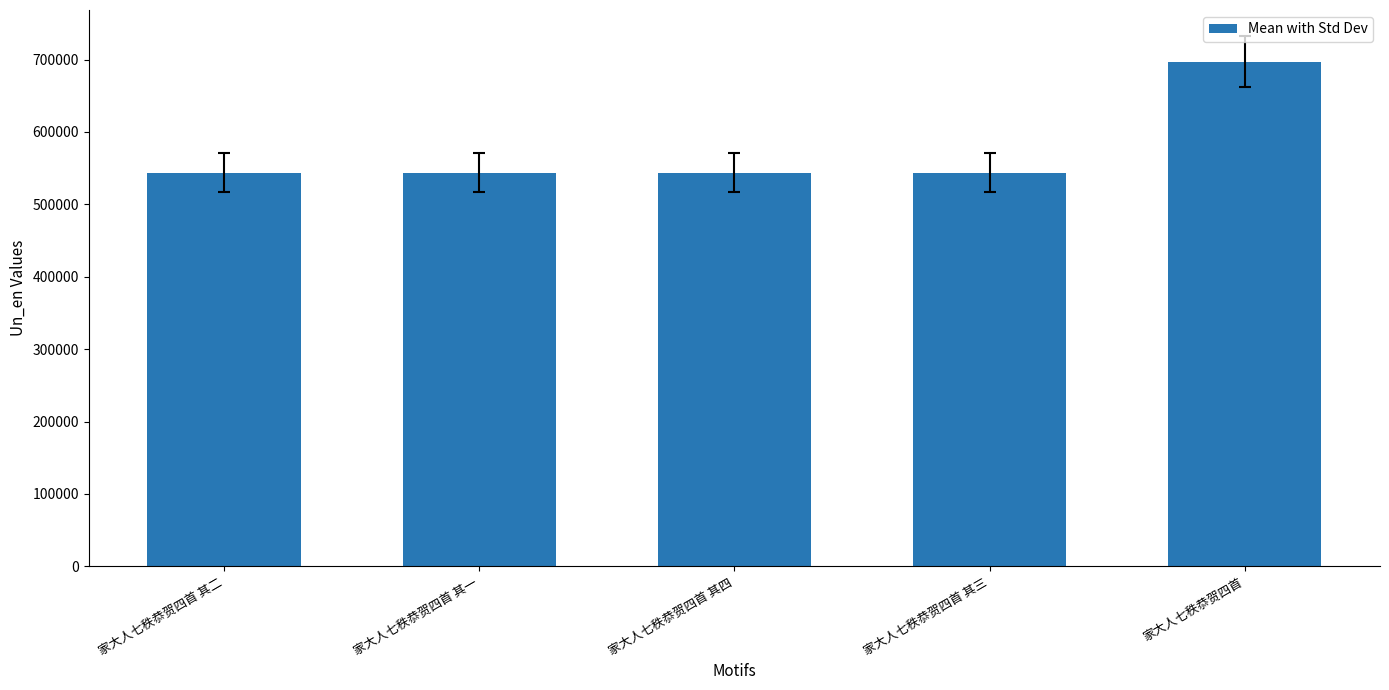

Between 家大人七秩恭贺四首 其三 and 家大人七秩恭贺四首, which is larger?

家大人七秩恭贺四首